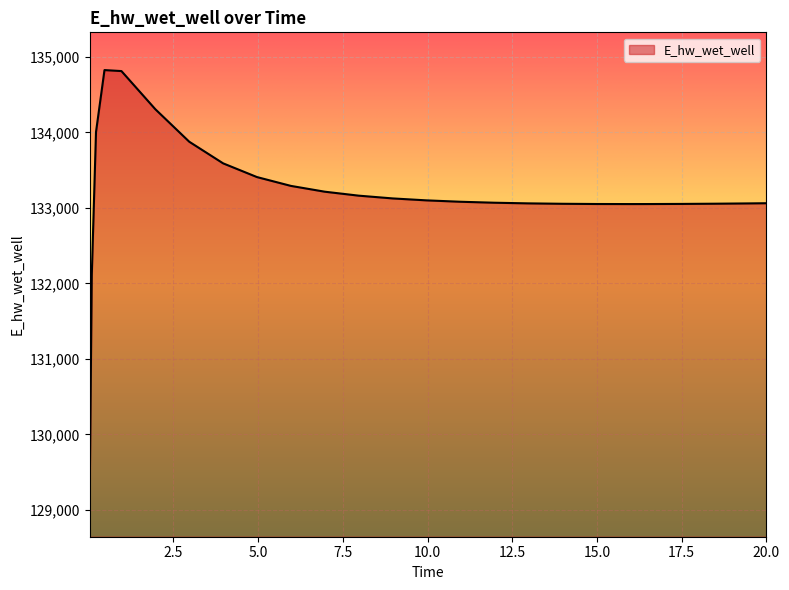

What is the difference between the maximum and minimum values?

5681.0